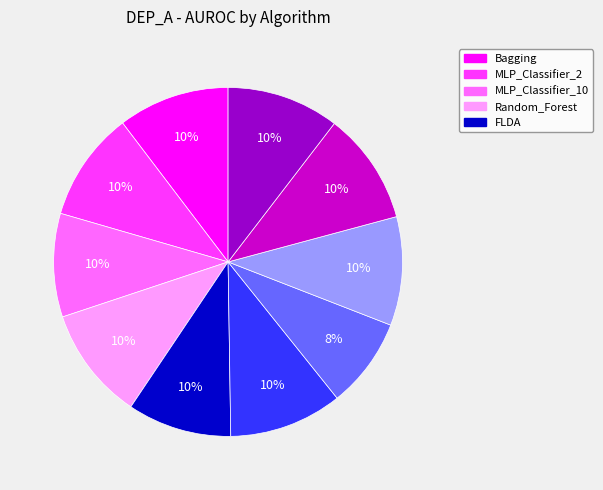

Is there any slice that represents more than half of the pie?

No